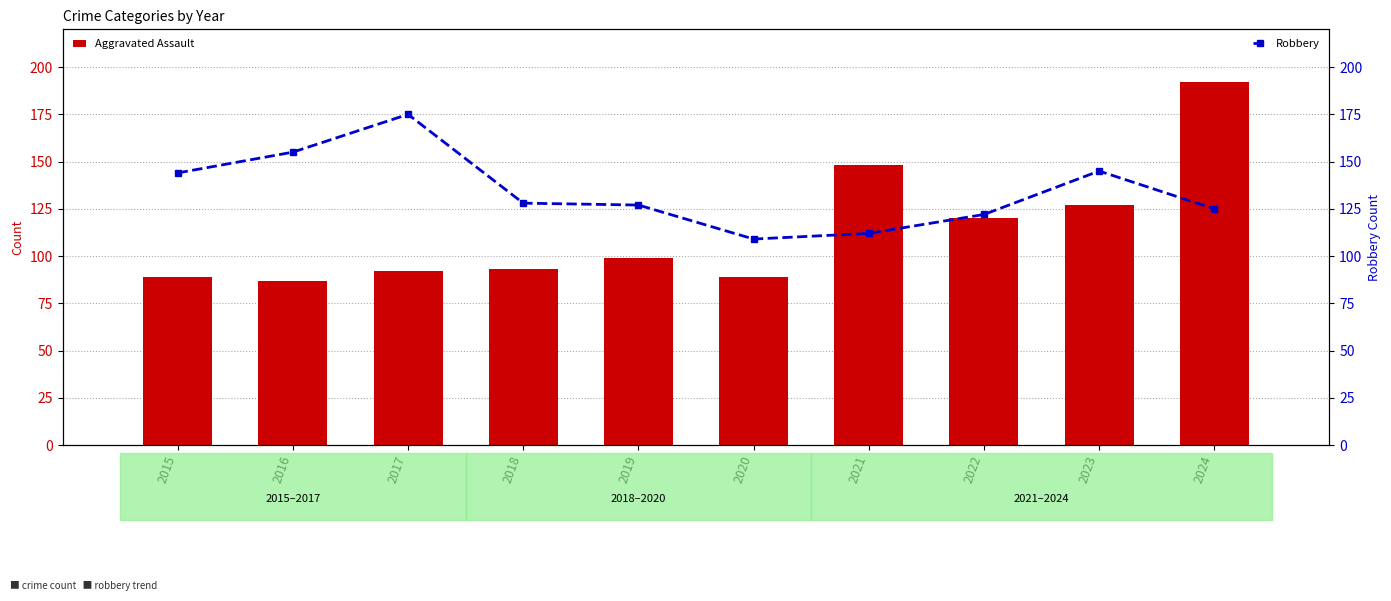

Reading left to right, transcribe all the data shown in this chart.

Aggravated Assault: 89	87	92	93	99	89	148	120	127	192
Robbery: 144	155	175	128	127	109	112	122	145	125